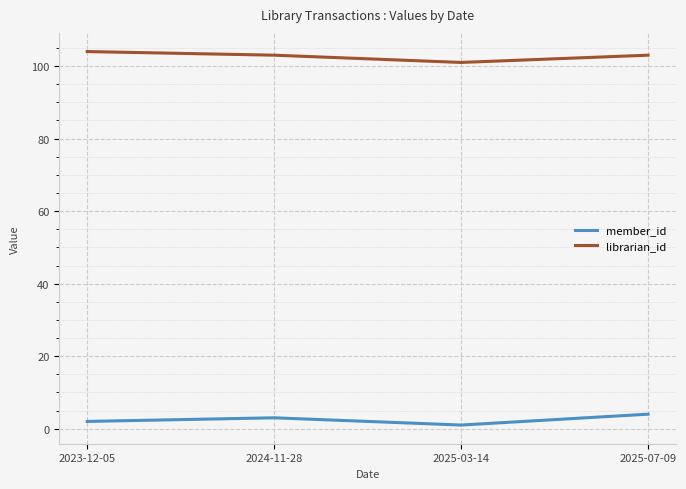

List the series in order of their overall mean, lowest first.

member_id, librarian_id